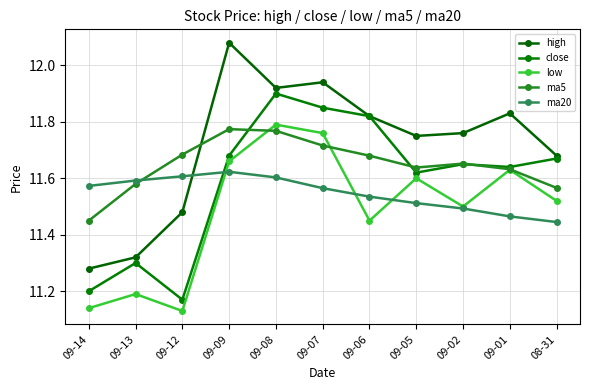

True or false: low and ma20 cross at least once.

True